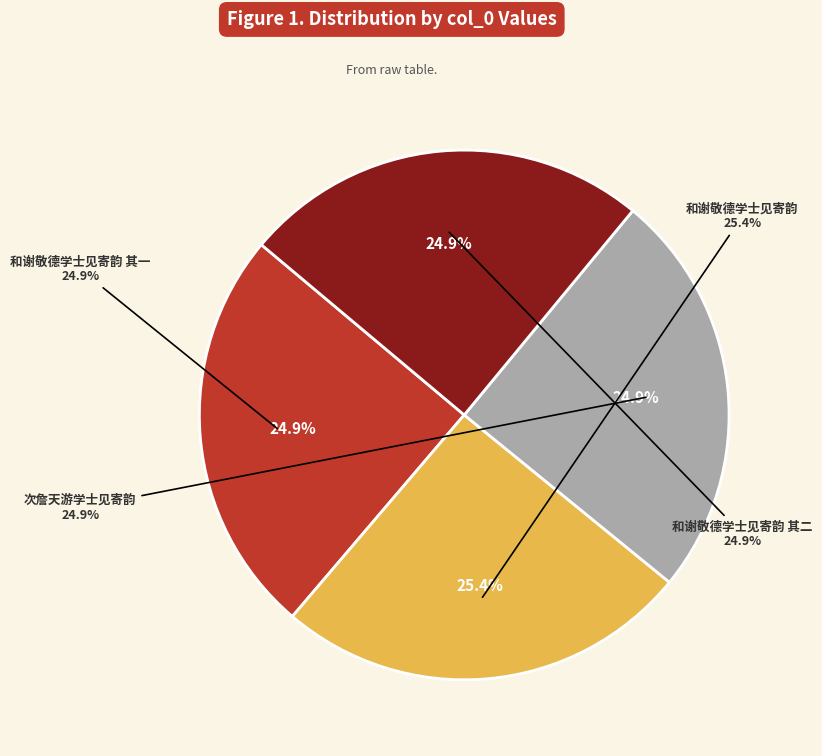

The 和谢敬德学士见寄韵 slice represents 38% of the pie. True or false?

False